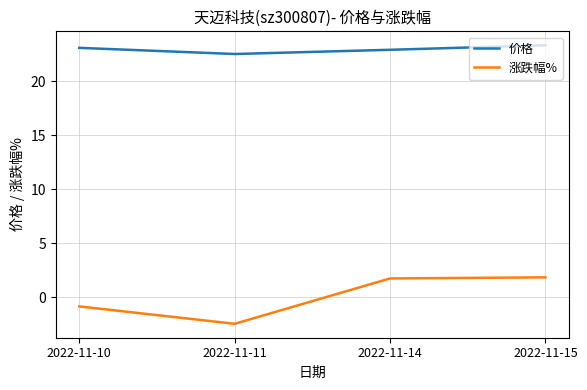

In 价格, how many points are lower than both neighbors (excluding endpoints)?

1